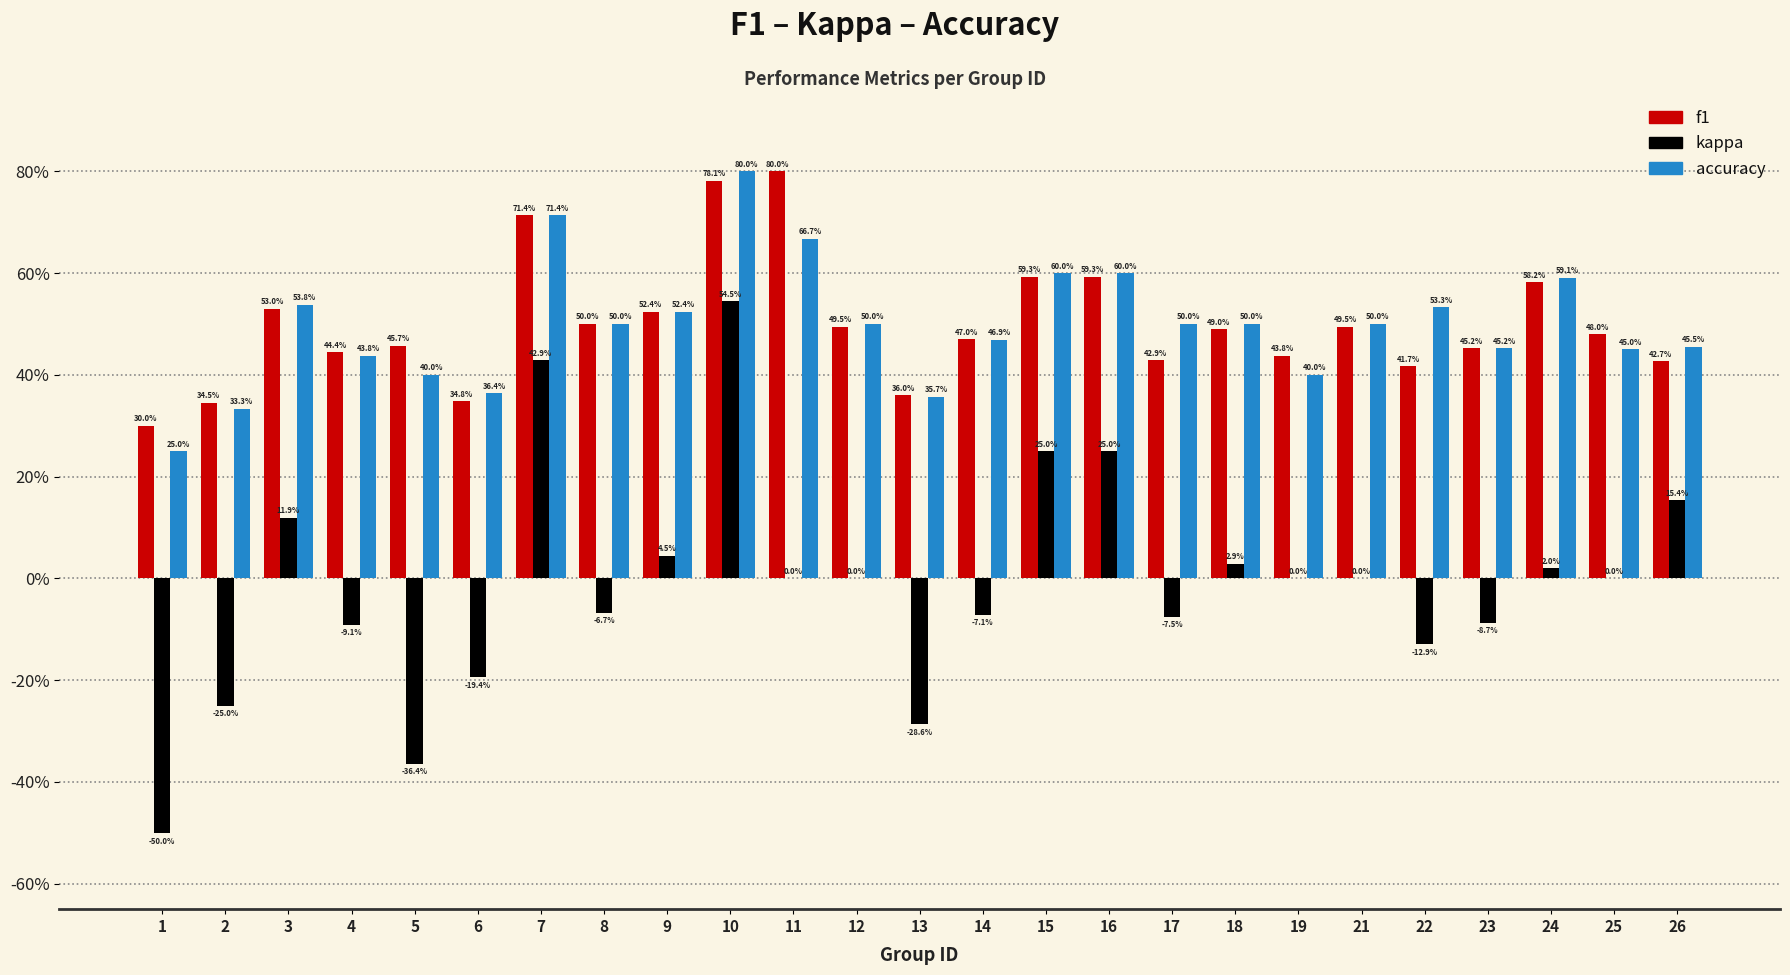

What are all the series names shown in the legend?

f1, kappa, accuracy